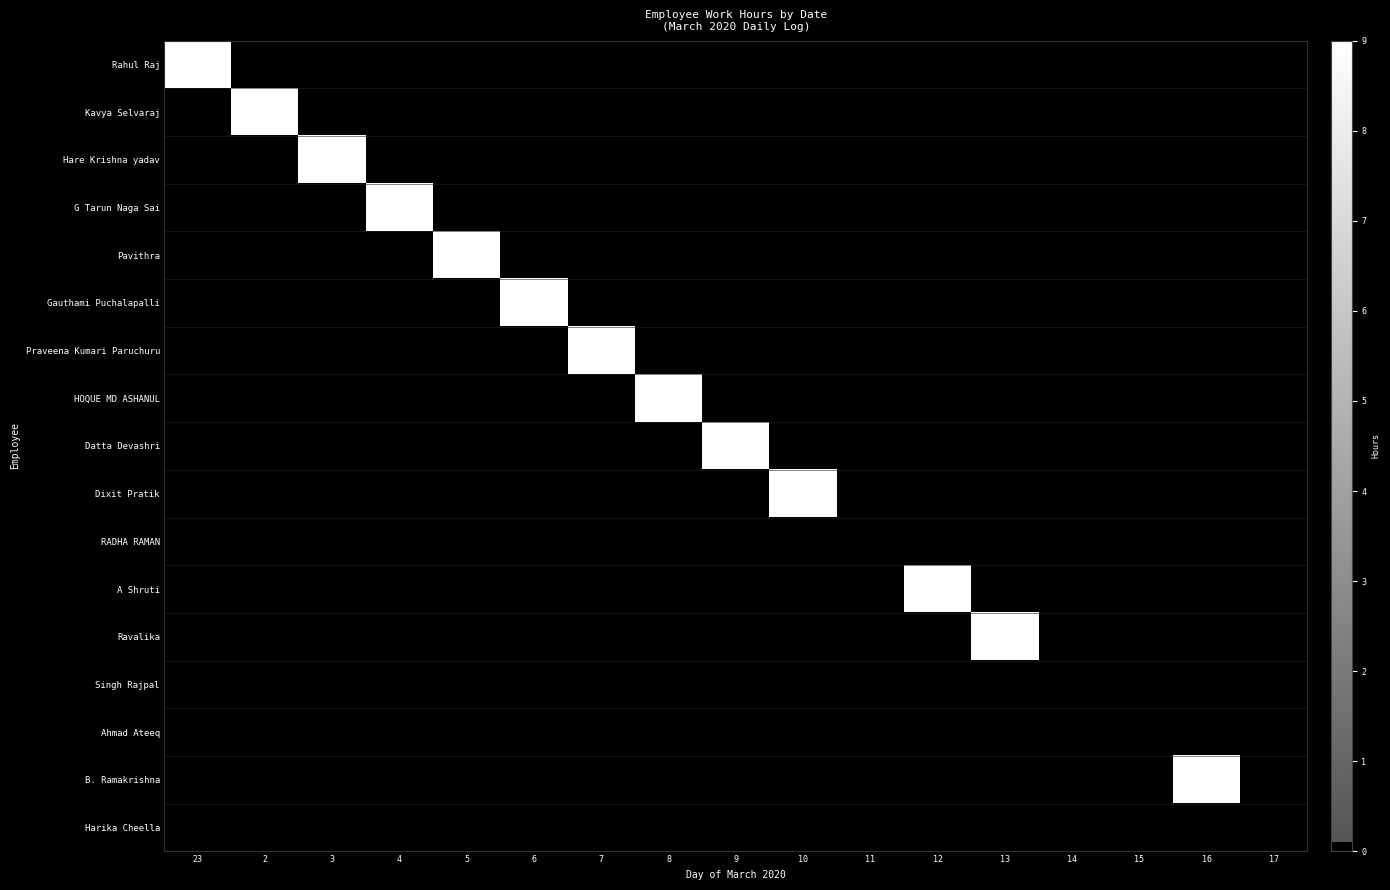

At how many categories does at least one series exceed 5?

13